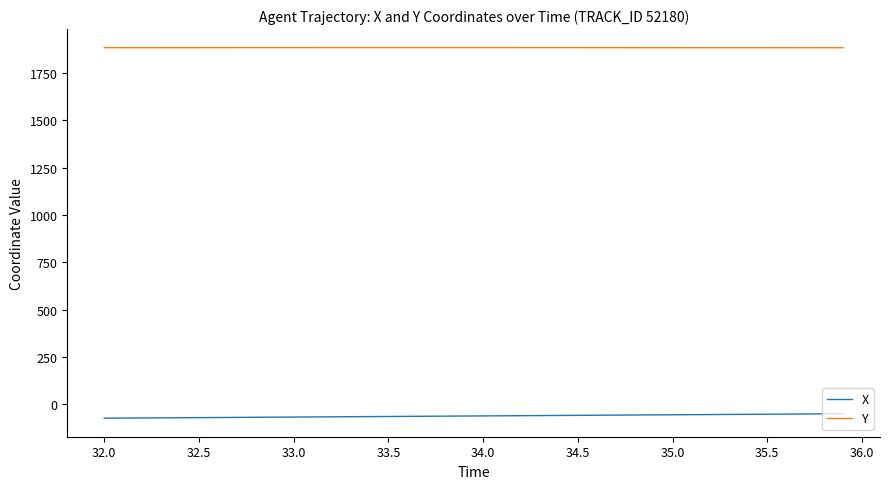

What is the smallest value displayed?

-74.5